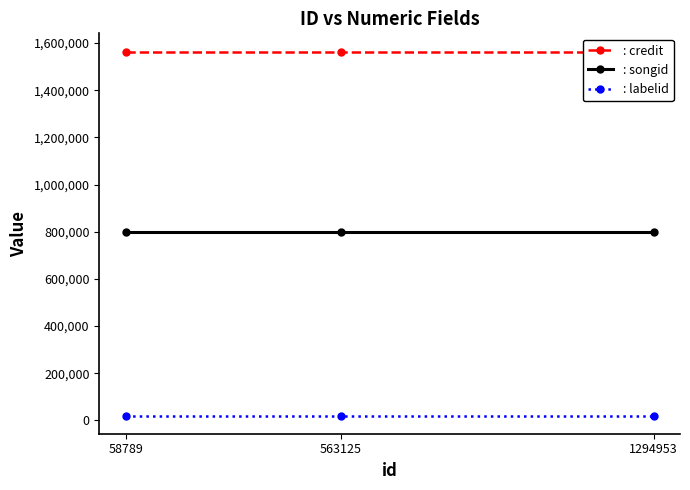

How many lines are shown in the chart?

3